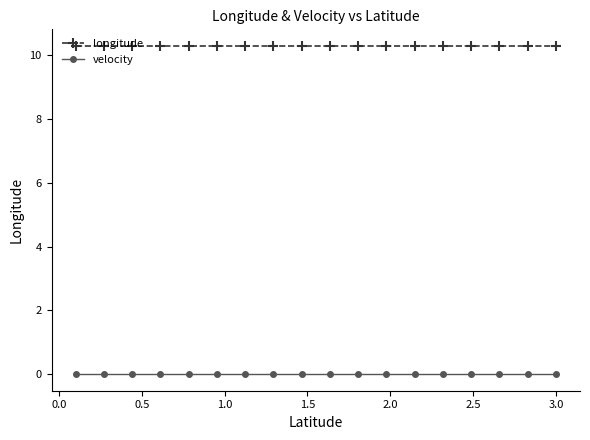

List the series in order of their overall mean, lowest first.

velocity, longitude